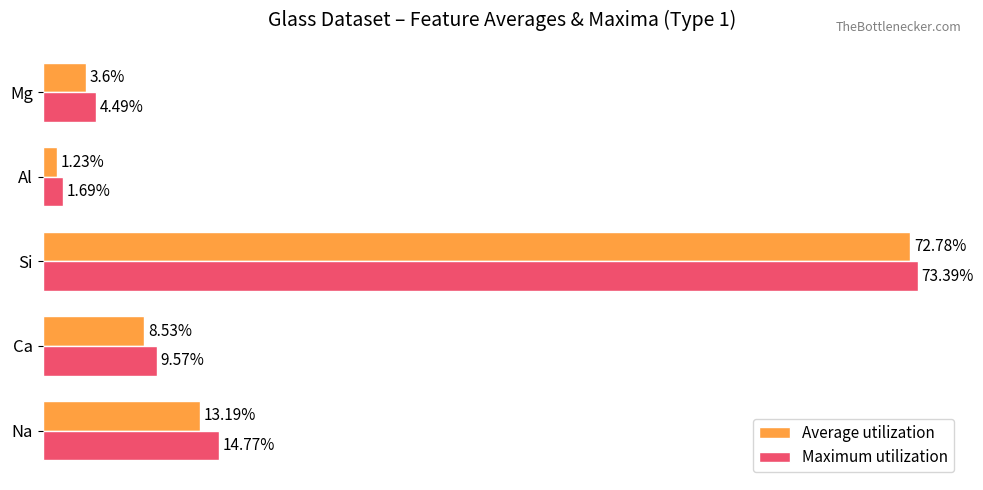

Is the value of Average utilization at Na greater than the value of Maximum utilization at Mg?

Yes